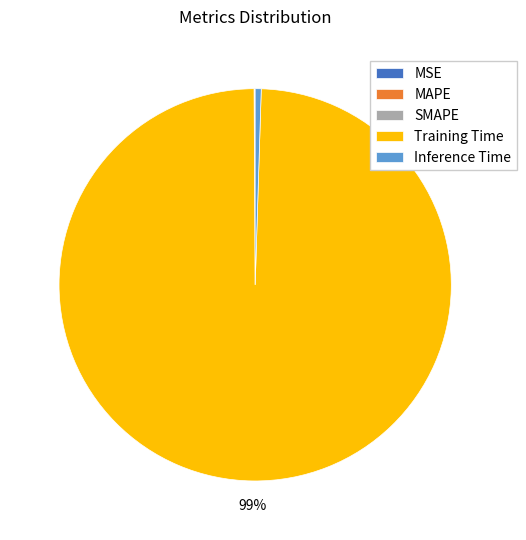

Is it true that Training Time is 89% of the pie?

False